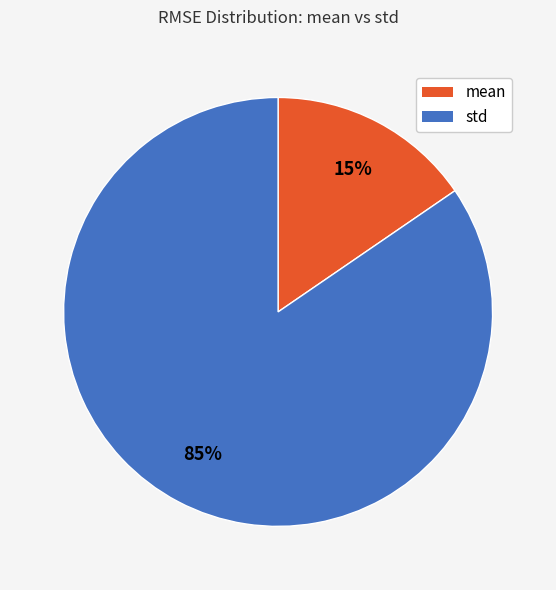

To the nearest percent, what is the average slice percentage?

50%